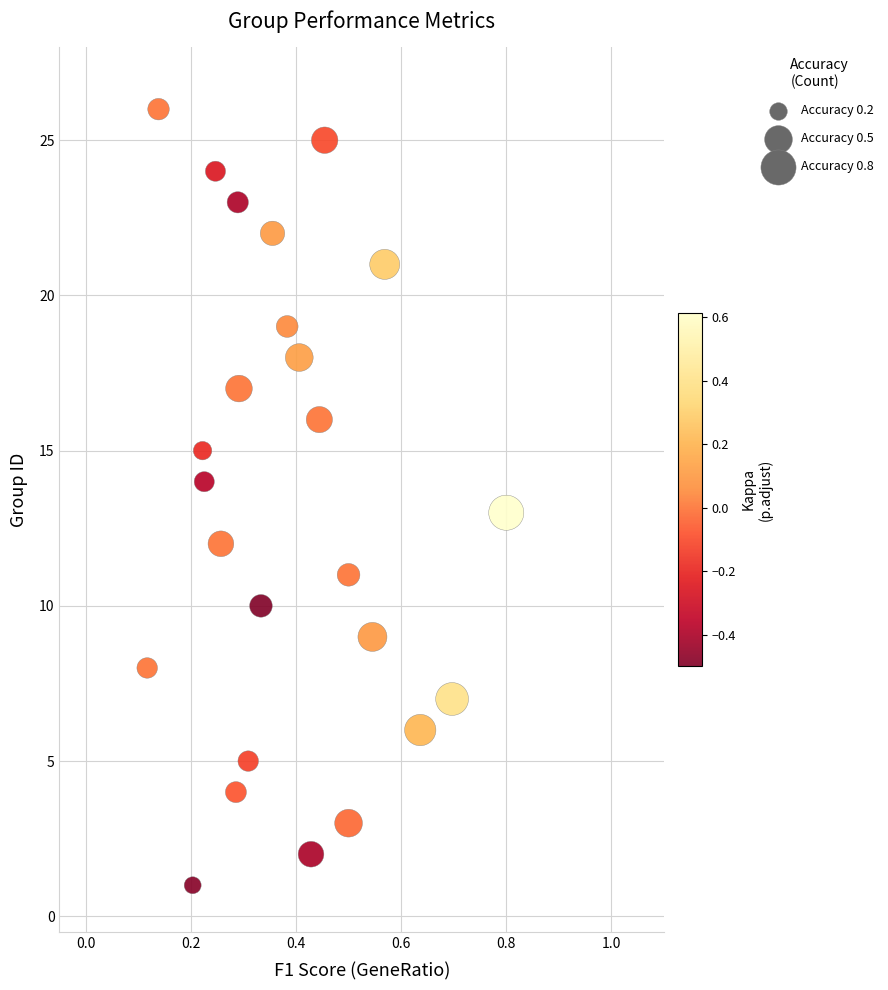

What is the range of Y values (max minus min)?

25